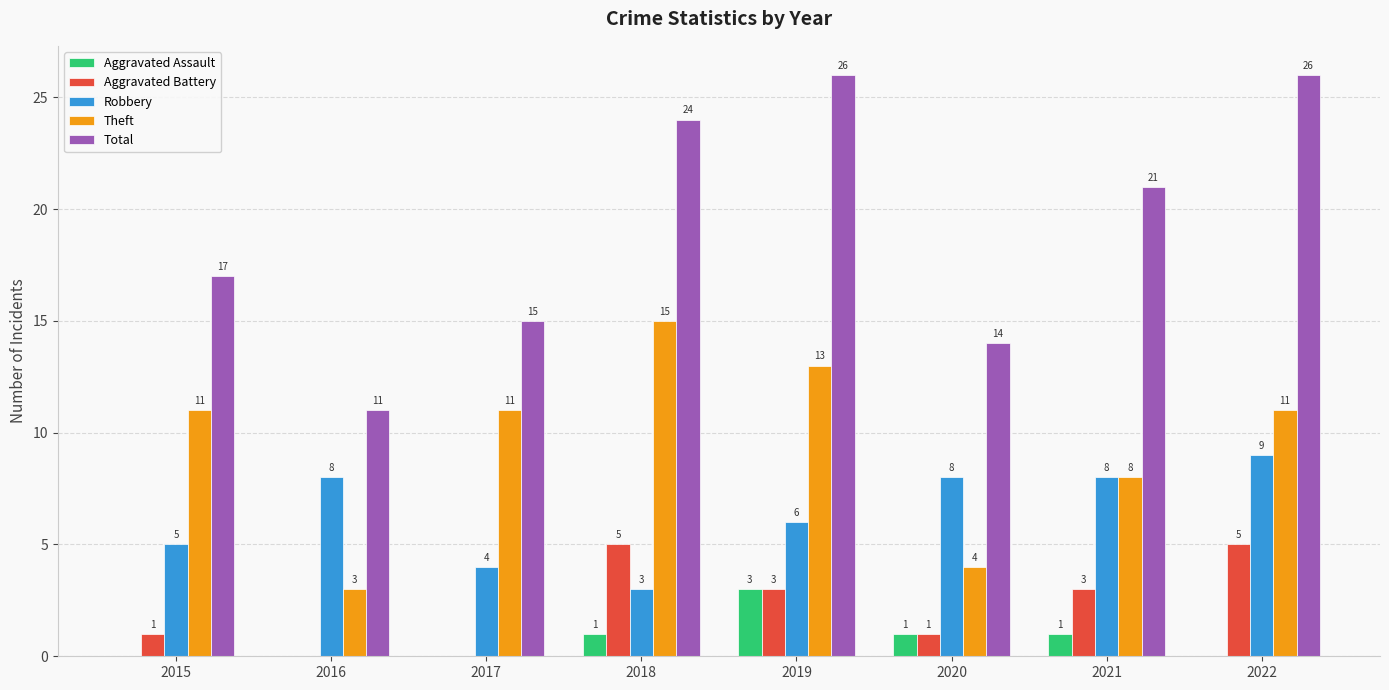

True or false: Robbery has a value of 3 at 2016.

False